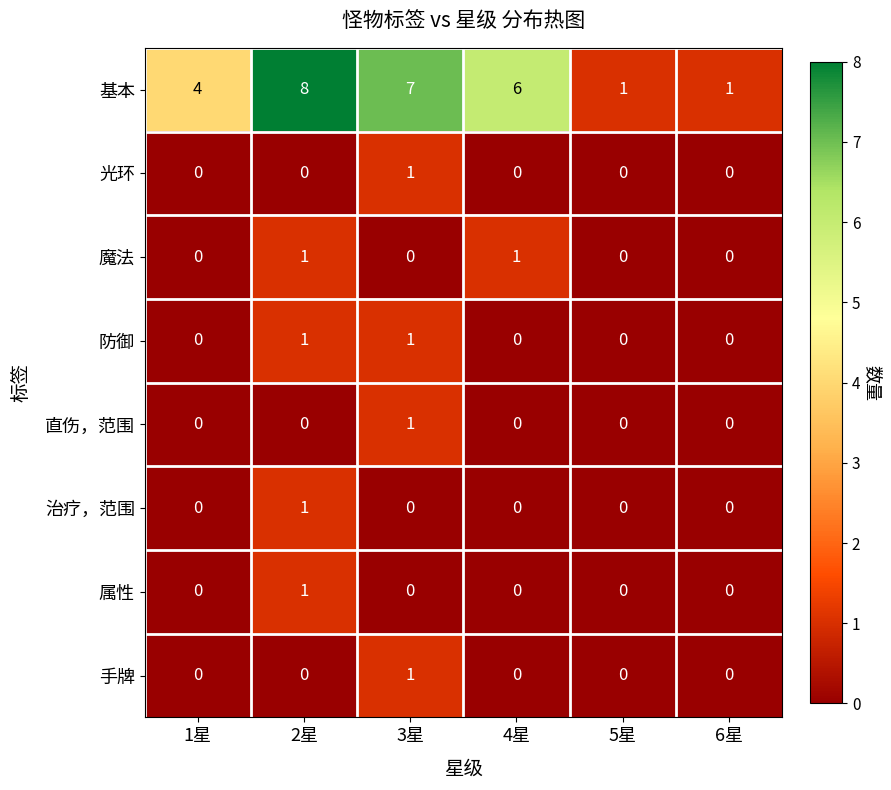

Which series has the largest total across all categories?

基本